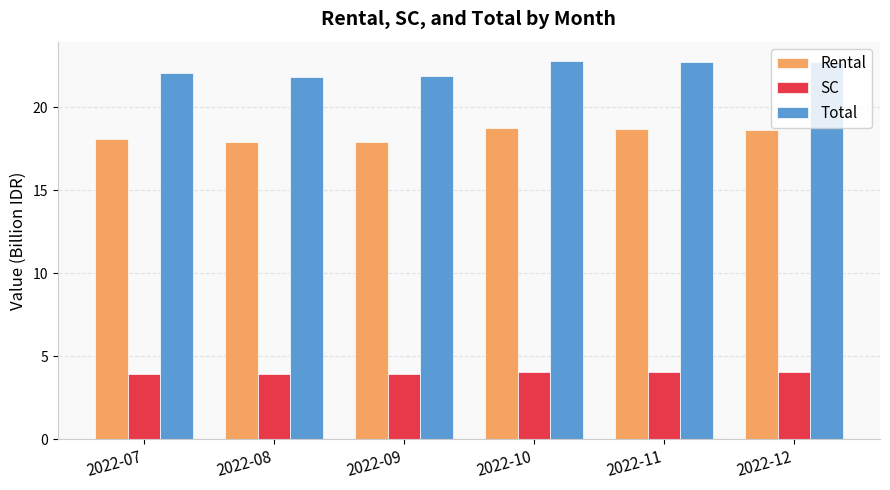

How many categories are shown in the chart?

6